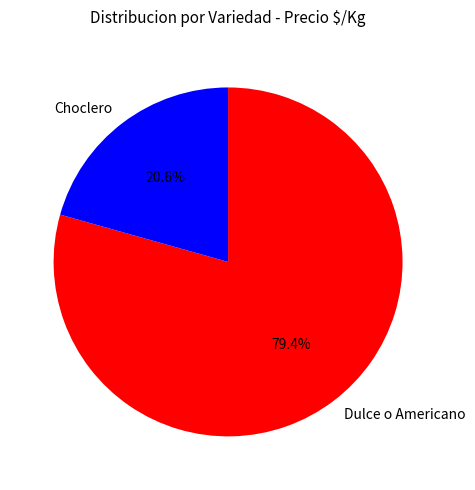

Which has a higher value, Choclero or Dulce o Americano?

Dulce o Americano